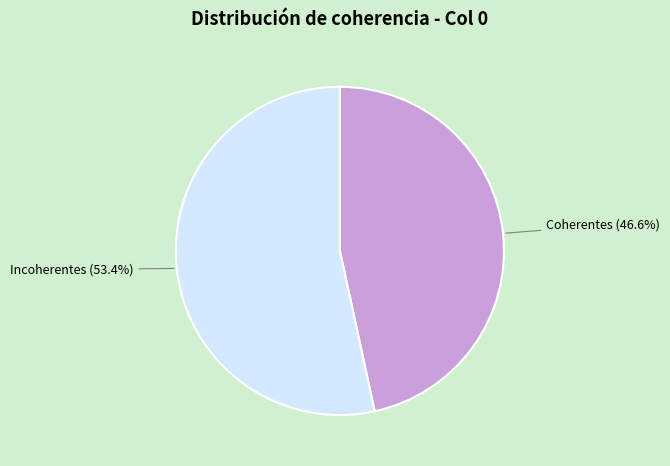

To the nearest percent, what is the average slice percentage?

50%